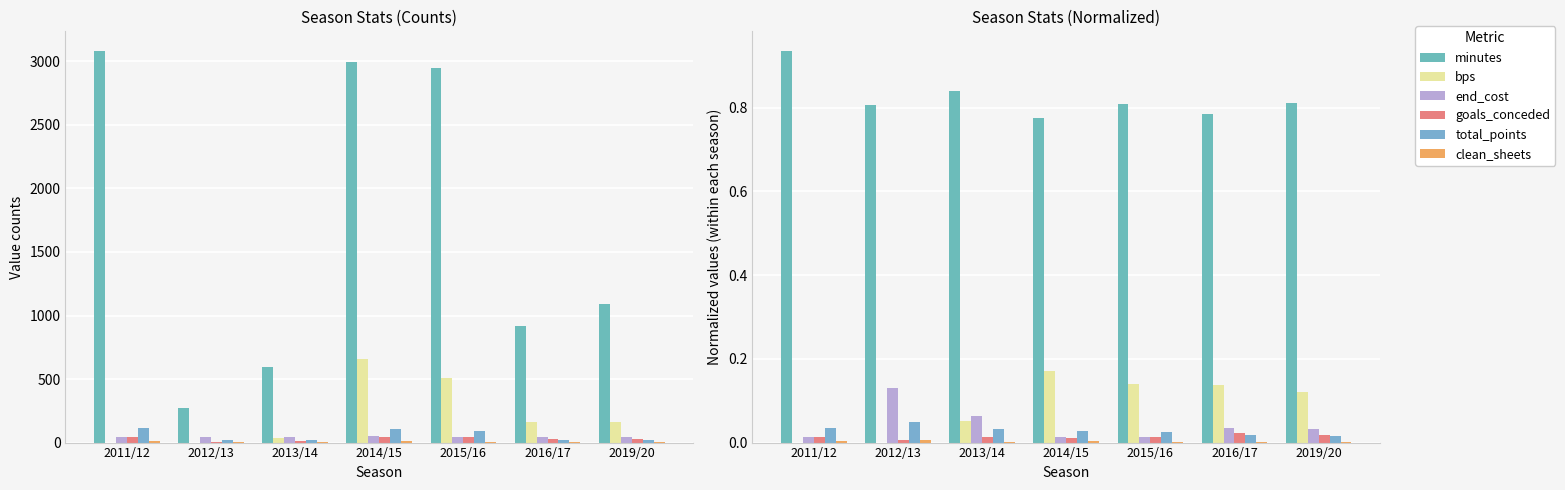

What position from the left is 2013/14?

3